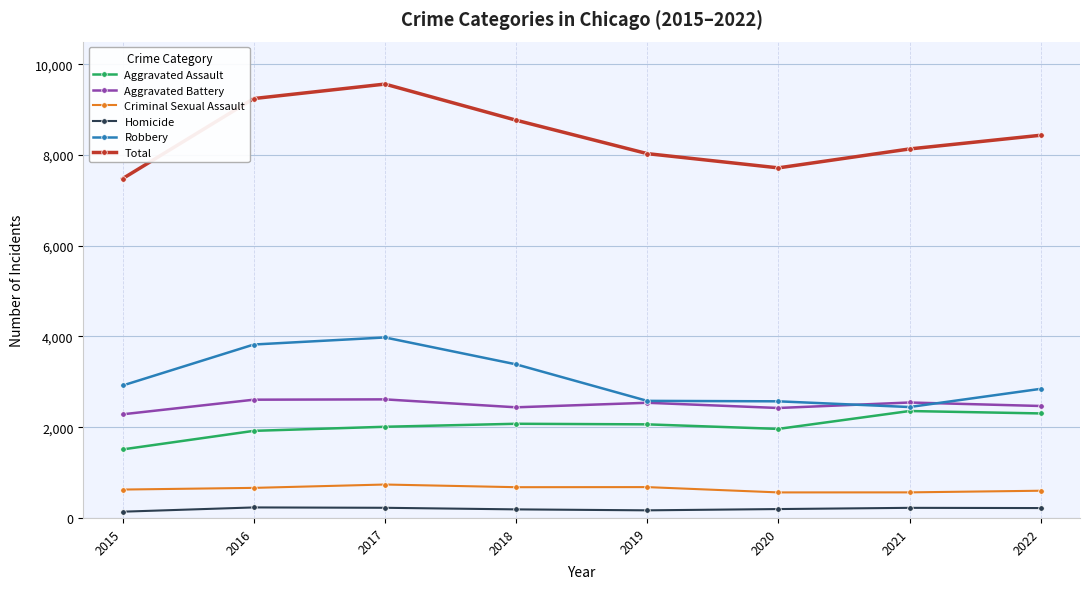

What is the average value of the Aggravated Assault series?

2026